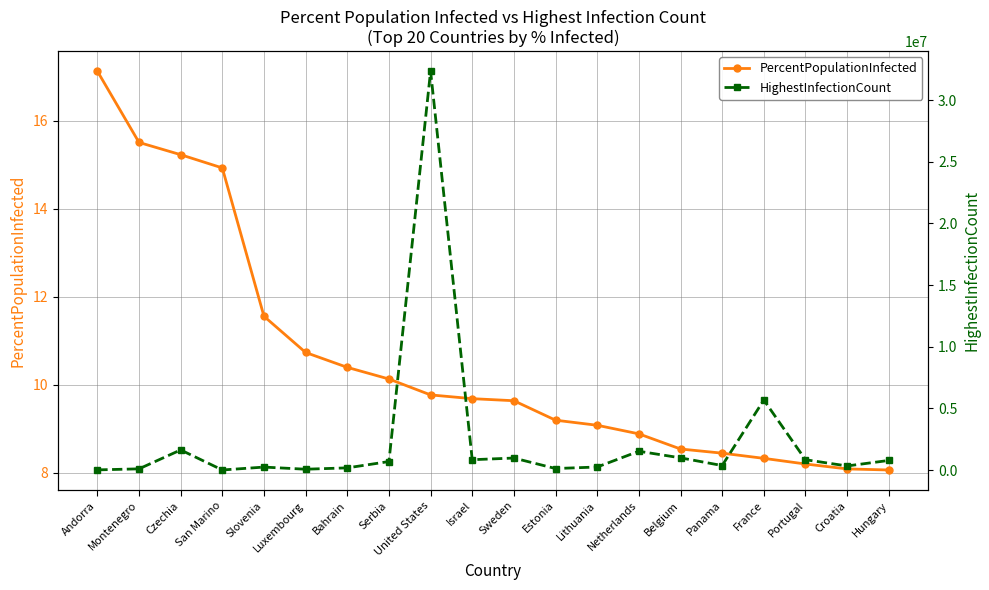

Rank the series by their maximum value, from highest to lowest.

HighestInfectionCount, PercentPopulationInfected